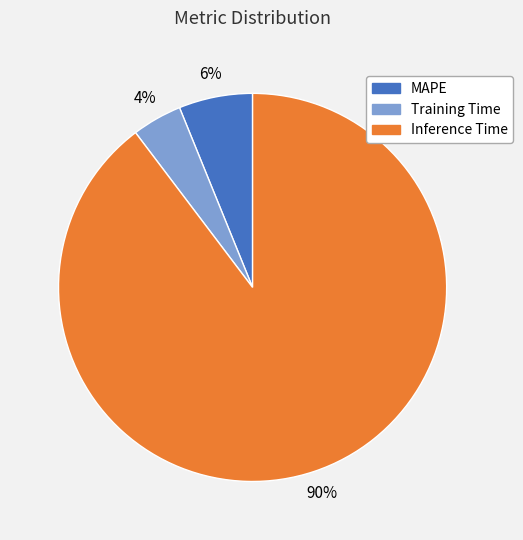

To the nearest percent, what is the difference between the largest and smallest slice percentages?

86%